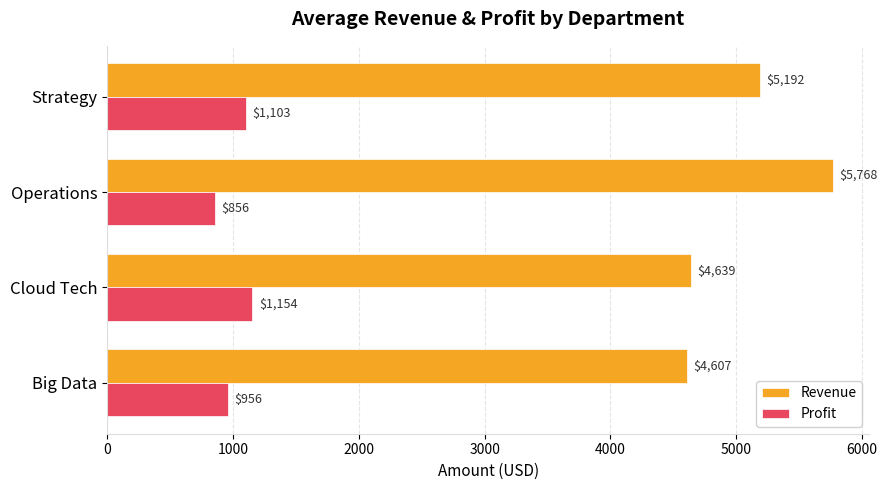

At which category is the sum across all series the highest?

Operations